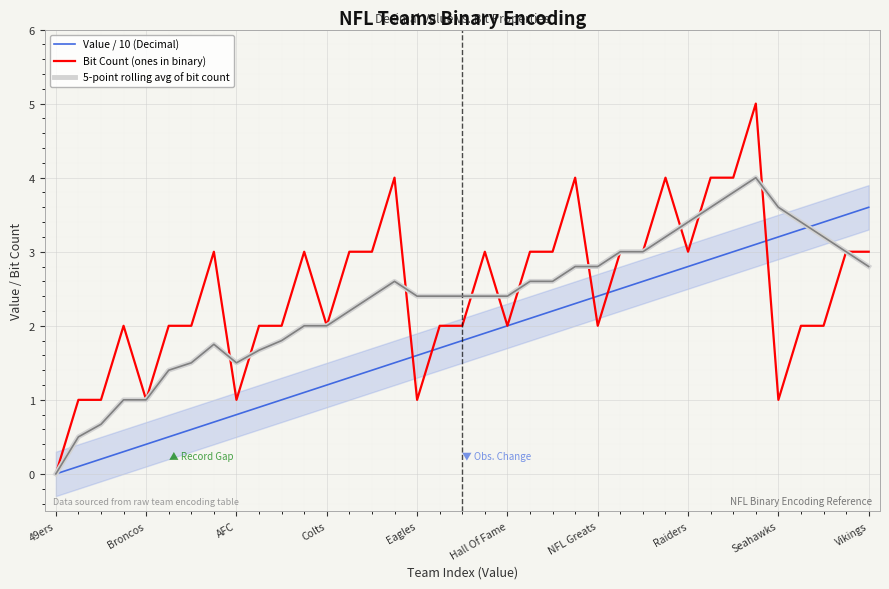

What is the sum of all Bit Count (ones in binary) values?

91.0